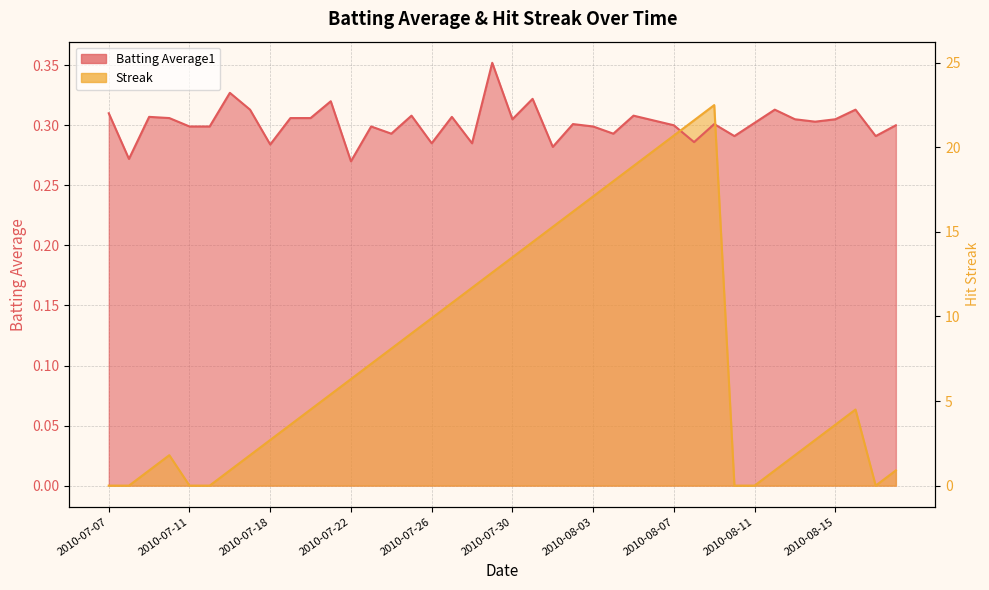

Is it true that the value at 33 is 0?

False